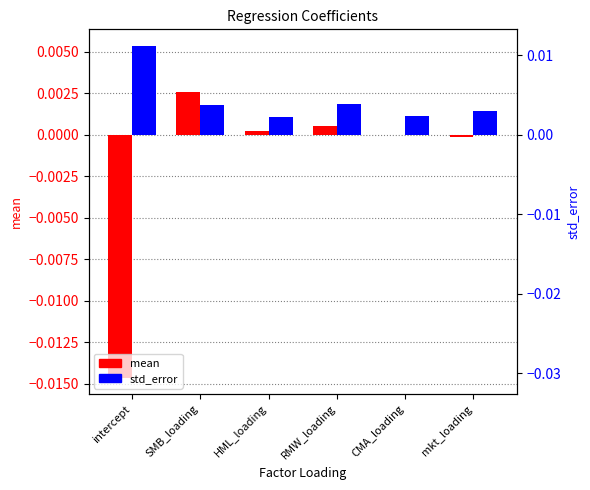

What position from the left is HML_loading?

3